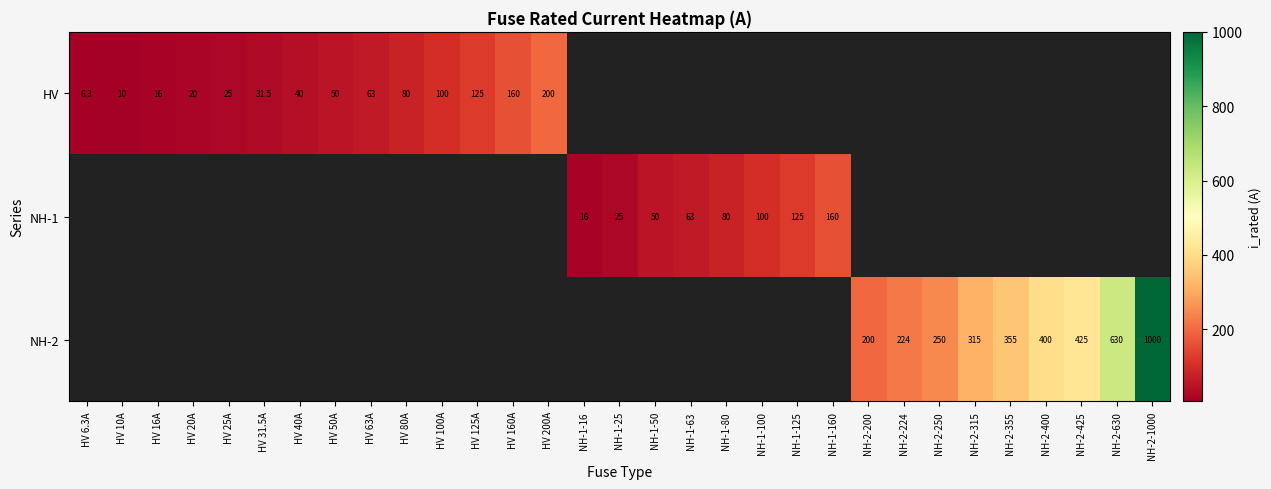

What is the minimum value shown in the chart?

6.3